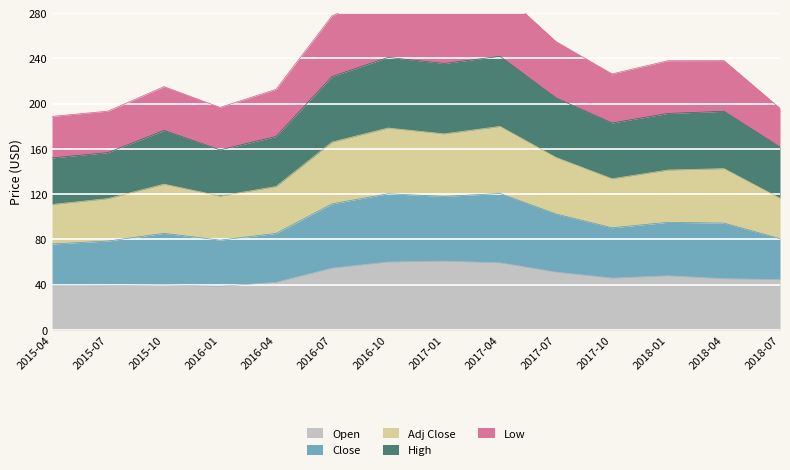

How many lines are shown in the chart?

5